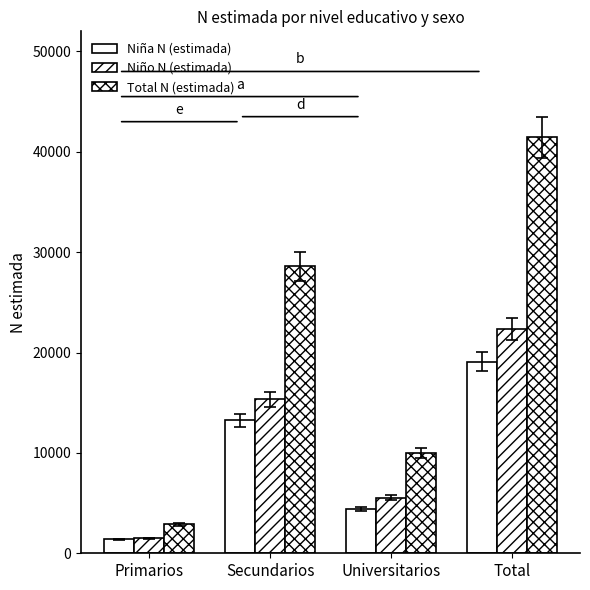

Which category has the lowest value in the Total N (estimada) series?

Primarios